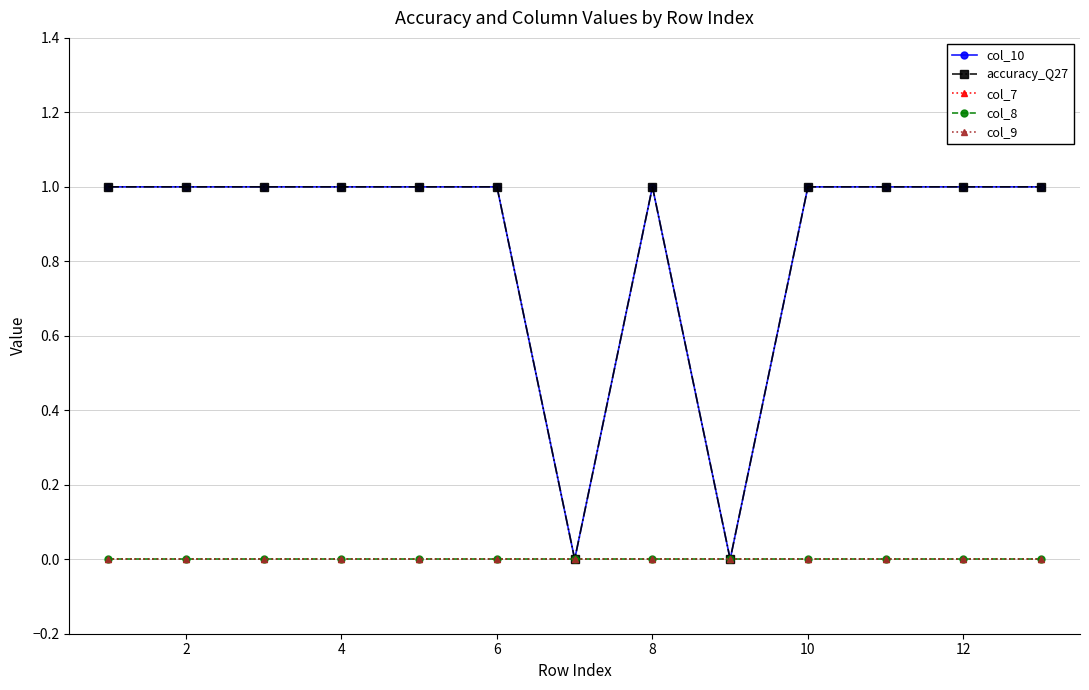

True or false: col_7 has more than 1 points higher than both neighbors.

False